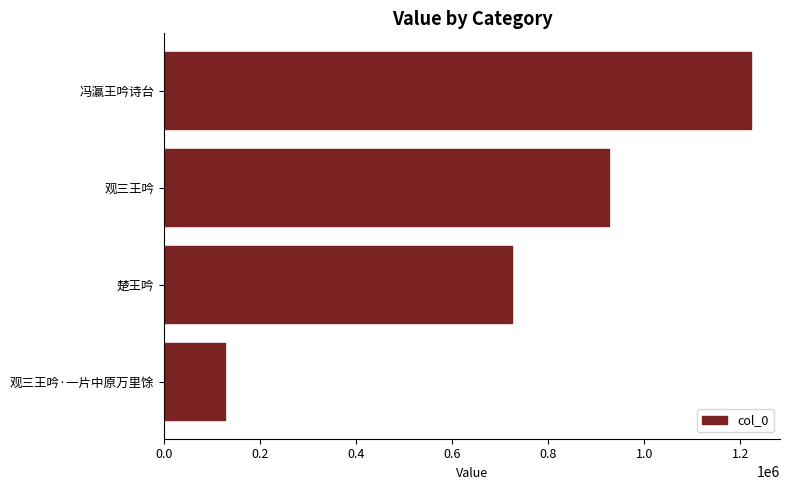

At which label is the value closest to 674202?

楚王吟